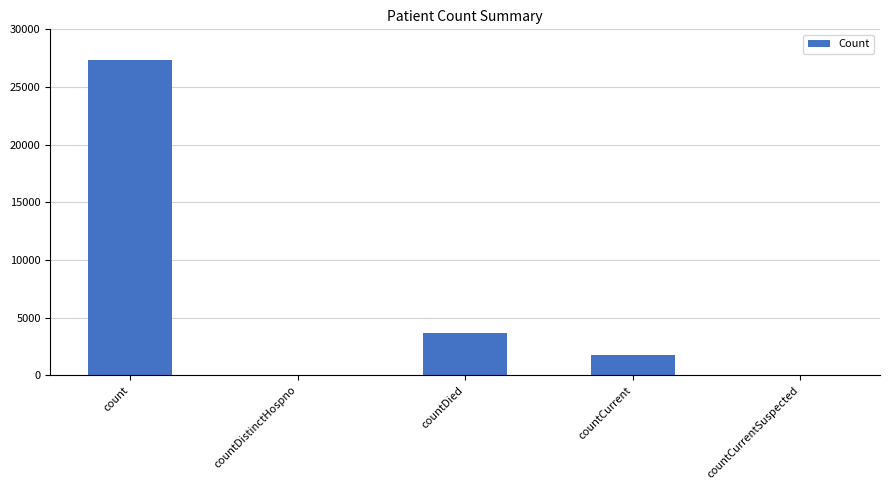

True or false: the data shows 0 at countDistinctHospno.

True